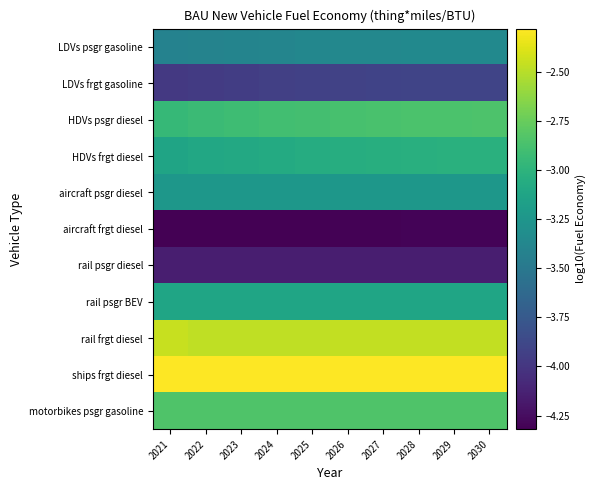

Reading left to right, extract all data points from this chart.

LDVs psgr gasoline: 2021=-3.4	2022=-3.4	2023=-3.4	2024=-3.4	2025=-3.4	2026=-3.4	2027=-3.4	2028=-3.4	2029=-3.4	2030=-3.4
LDVs frgt gasoline: 2021=-4.0	2022=-4.0	2023=-4.0	2024=-3.9	2025=-3.9	2026=-3.9	2027=-3.9	2028=-3.9	2029=-3.9	2030=-3.9
HDVs psgr diesel: 2021=-3.0	2022=-2.9	2023=-2.9	2024=-2.9	2025=-2.9	2026=-2.9	2027=-2.9	2028=-2.9	2029=-2.9	2030=-2.8
HDVs frgt diesel: 2021=-3.1	2022=-3.1	2023=-3.1	2024=-3.1	2025=-3.1	2026=-3.0	2027=-3.0	2028=-3.0	2029=-3.0	2030=-3.0
aircraft psgr diesel: 2021=-3.2	2022=-3.2	2023=-3.2	2024=-3.2	2025=-3.2	2026=-3.2	2027=-3.2	2028=-3.2	2029=-3.2	2030=-3.2
aircraft frgt diesel: 2021=-4.3	2022=-4.3	2023=-4.3	2024=-4.3	2025=-4.3	2026=-4.3	2027=-4.3	2028=-4.3	2029=-4.3	2030=-4.3
rail psgr diesel: 2021=-4.1	2022=-4.1	2023=-4.1	2024=-4.1	2025=-4.1	2026=-4.1	2027=-4.1	2028=-4.1	2029=-4.1	2030=-4.1
rail psgr BEV: 2021=-3.1	2022=-3.1	2023=-3.1	2024=-3.1	2025=-3.1	2026=-3.1	2027=-3.1	2028=-3.1	2029=-3.1	2030=-3.1
rail frgt diesel: 2021=-2.5	2022=-2.5	2023=-2.5	2024=-2.5	2025=-2.5	2026=-2.5	2027=-2.5	2028=-2.5	2029=-2.5	2030=-2.5
ships frgt diesel: 2021=-2.3	2022=-2.3	2023=-2.3	2024=-2.3	2025=-2.3	2026=-2.3	2027=-2.3	2028=-2.3	2029=-2.3	2030=-2.3
motorbikes psgr gasoline: 2021=-2.8	2022=-2.8	2023=-2.8	2024=-2.8	2025=-2.8	2026=-2.8	2027=-2.8	2028=-2.8	2029=-2.8	2030=-2.8